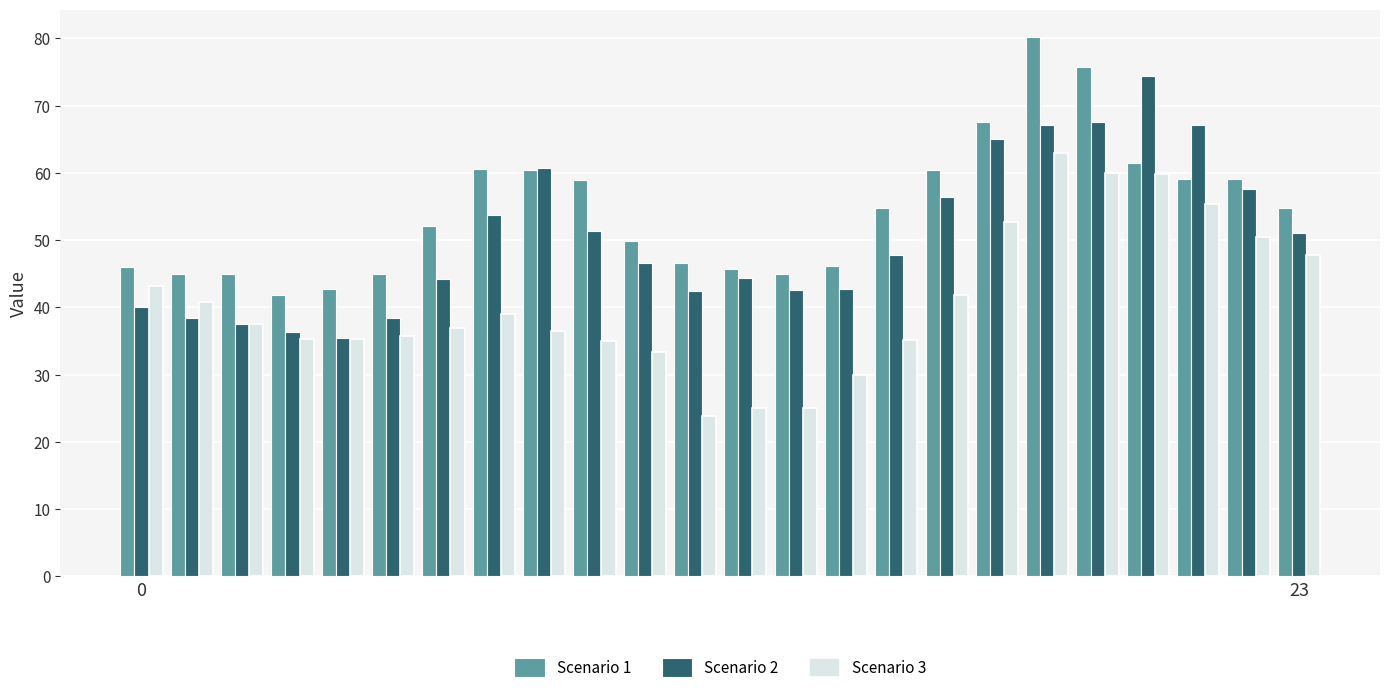

Rank the series by their average value, from lowest to highest.

Scenario 3, Scenario 2, Scenario 1